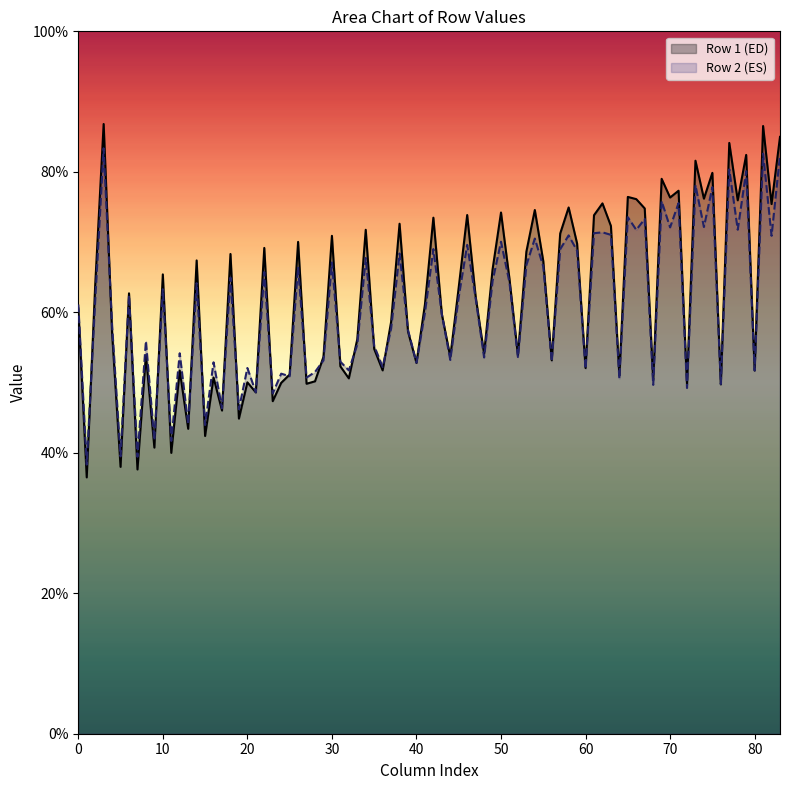

Which series has the largest range (max minus min)?

Row 1 (ED)